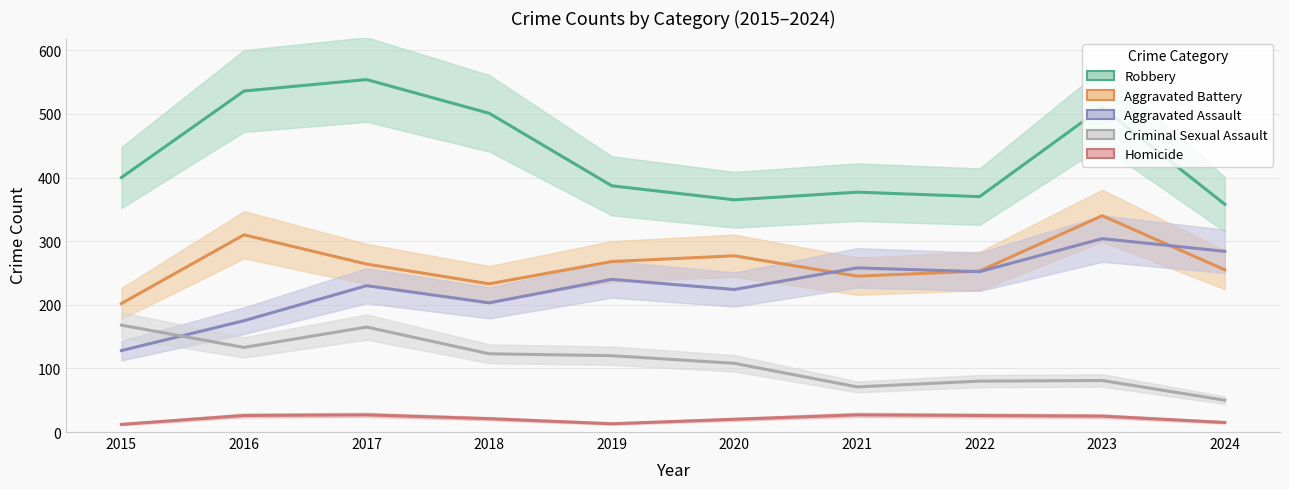

The value of Homicide at 2023 is 8. True or false?

False